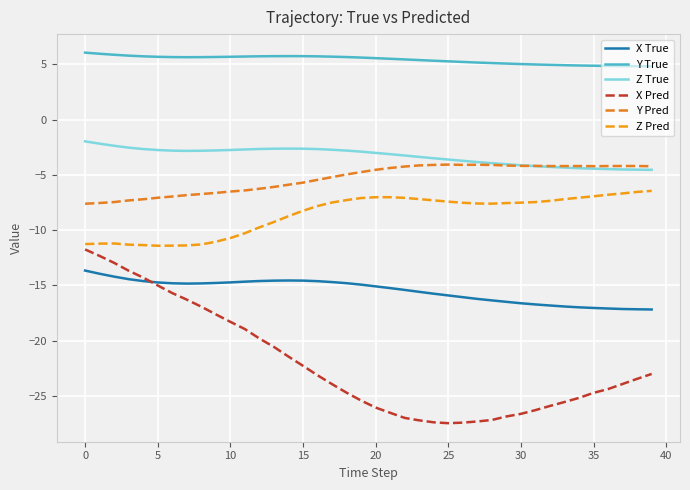

What is the value of the X True point at the 4th from the left?

-14.4